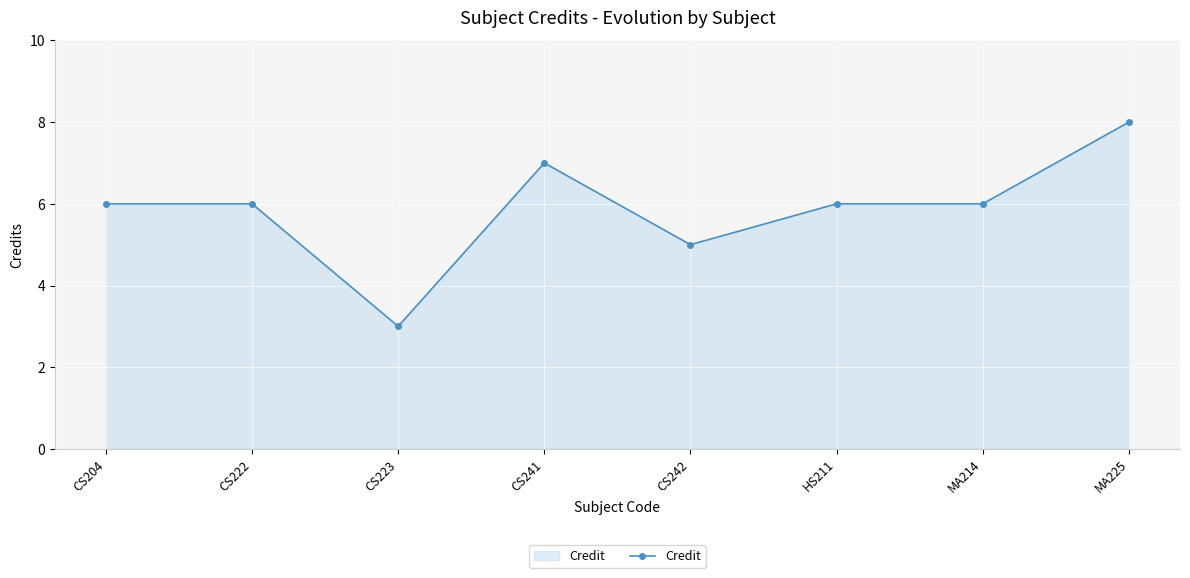

What is the minimum value shown in the chart?

3